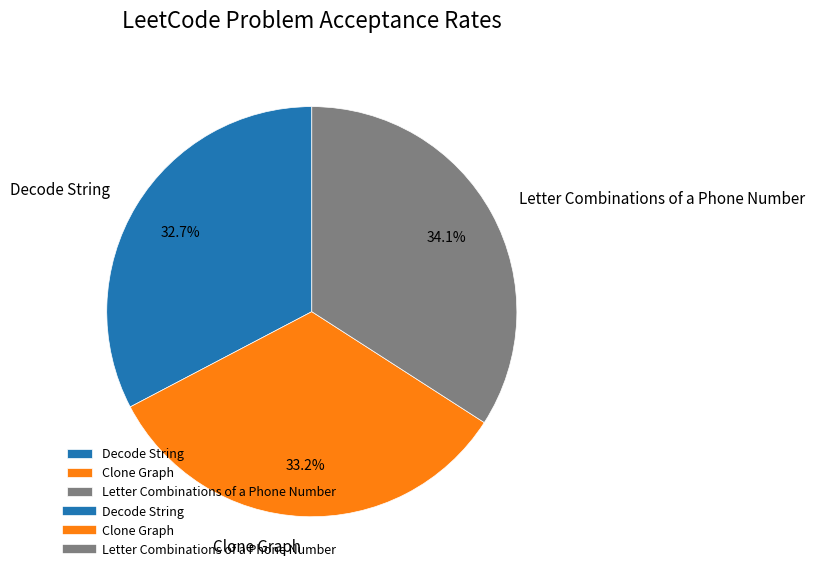

To the nearest percent, what is the average slice percentage?

33%